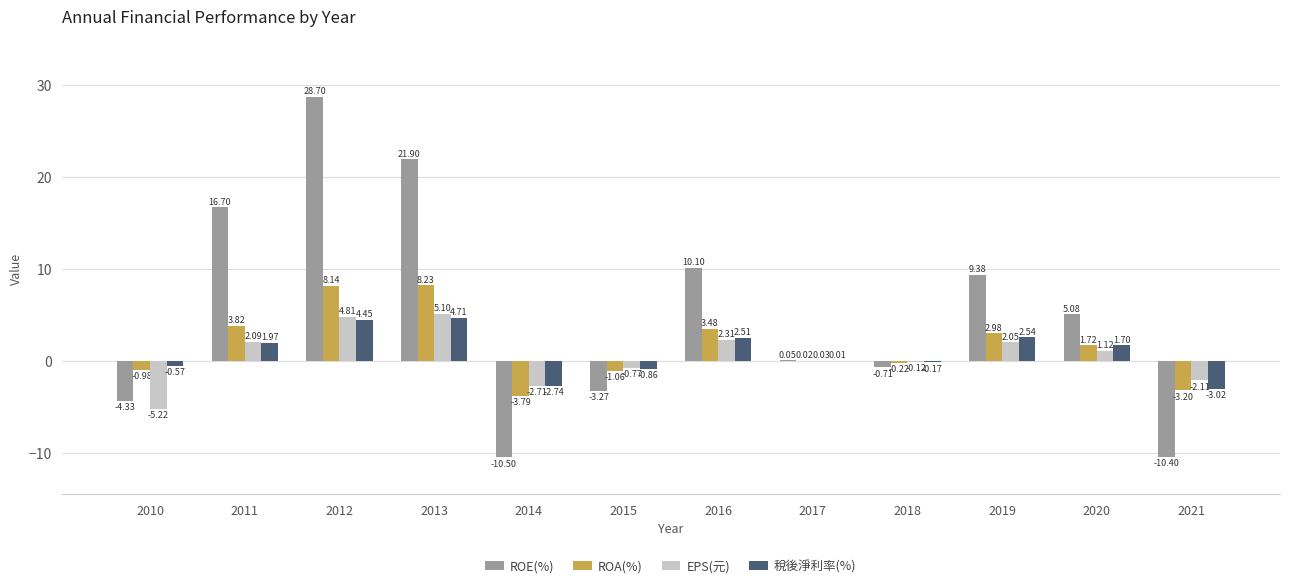

What is the total value across all series at 2011?

24.6